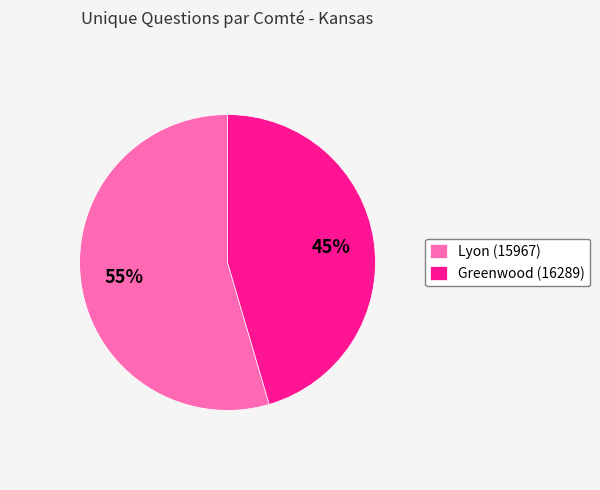

What percentage is the Greenwood (16289) slice, to the nearest percent?

45%